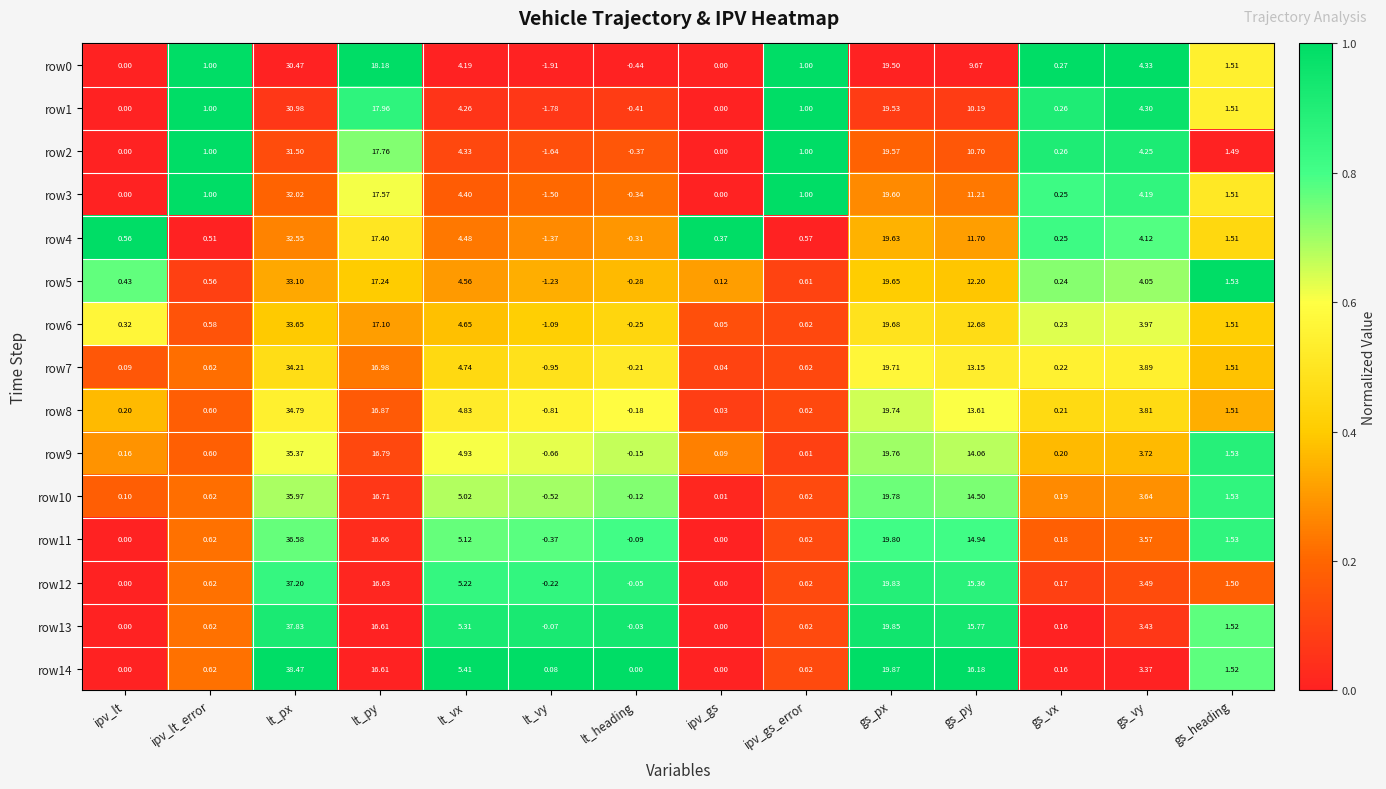

Between lt_vx and gs_heading, which series saw the biggest shift?

row14